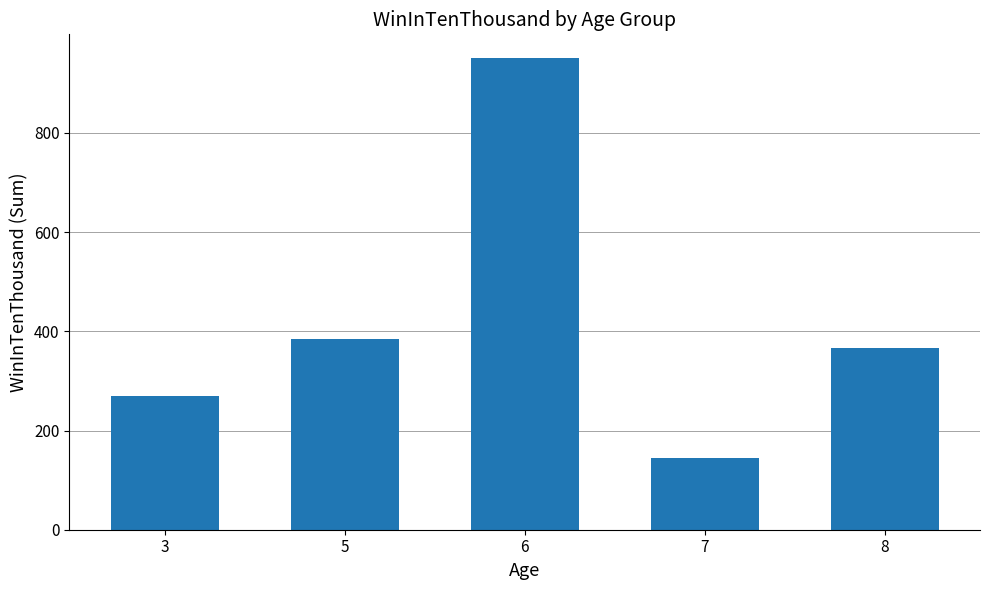

Between 6 and 3, which is larger?

6